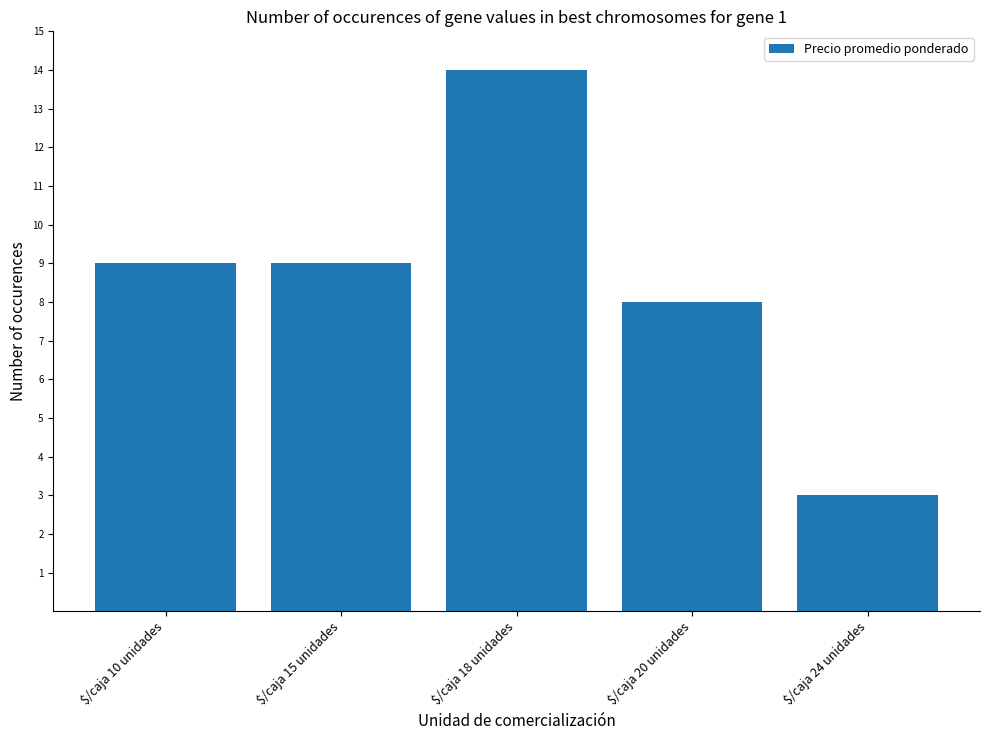

Which label corresponds to the smallest value in the chart?

$/caja 24 unidades